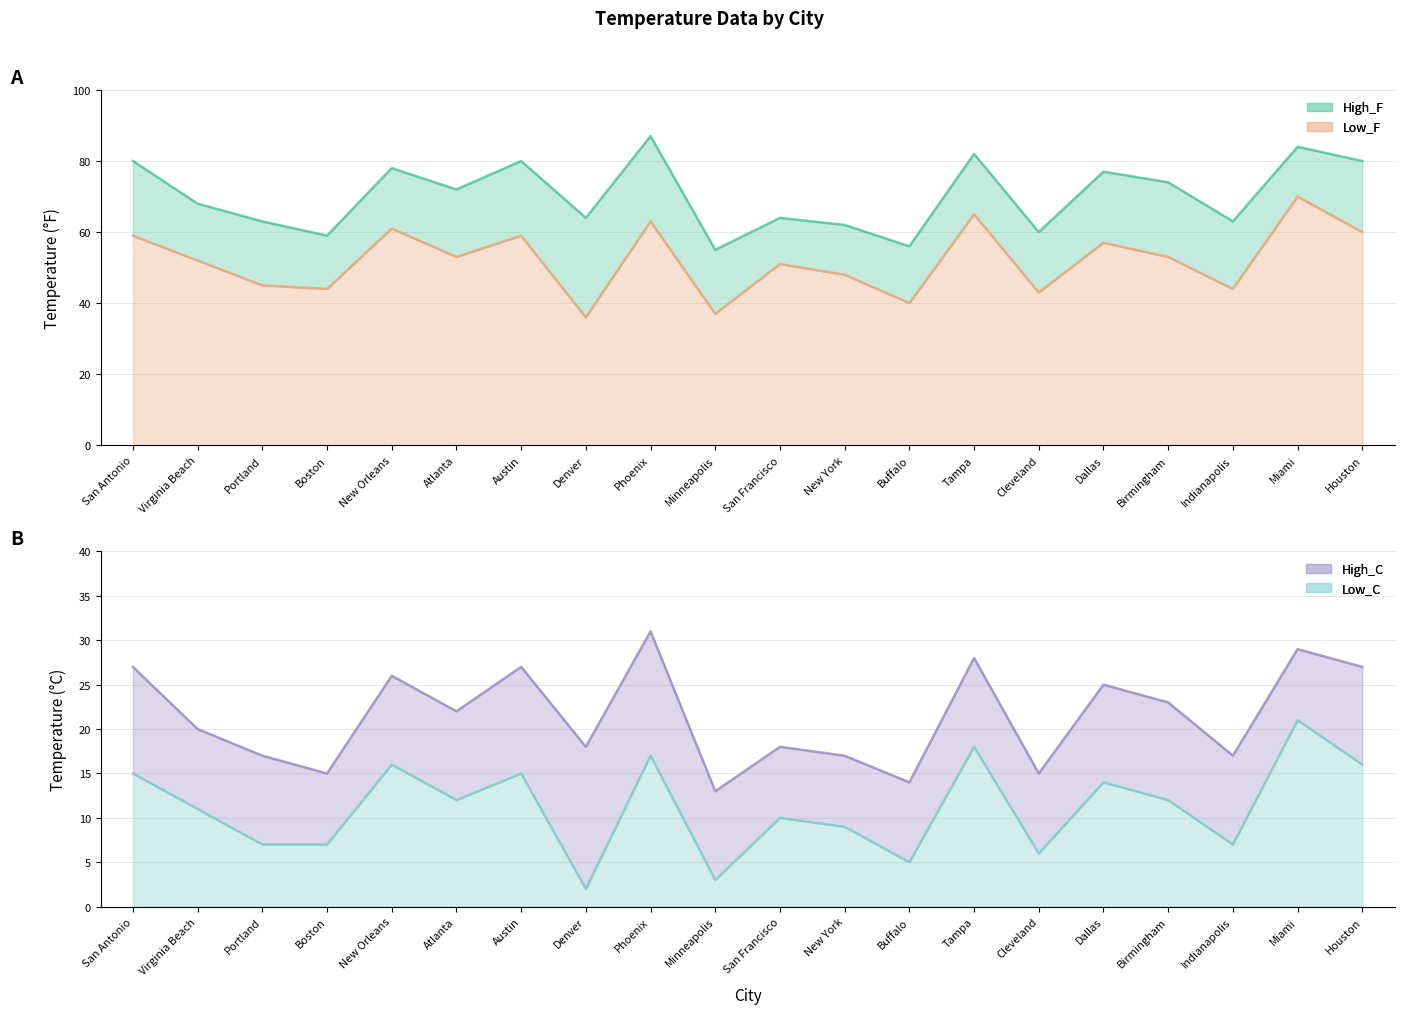

How many data points in High_C are less than 22?

10